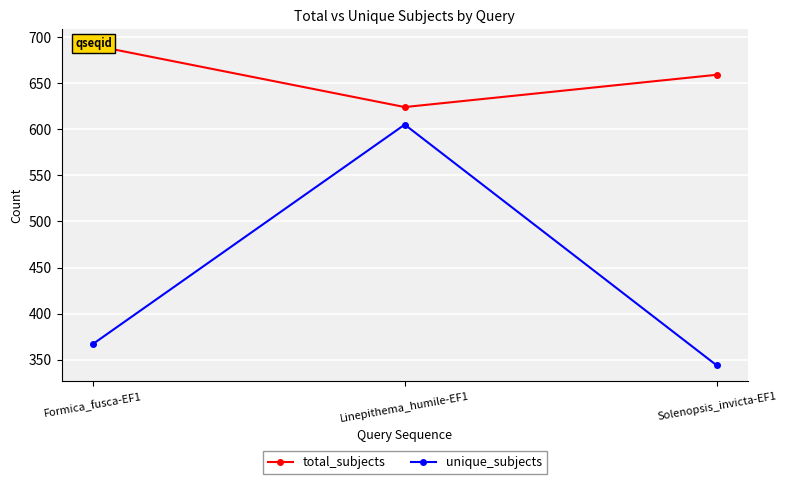

At Formica_fusca-EF1, list the series in order from largest to smallest.

total_subjects, unique_subjects